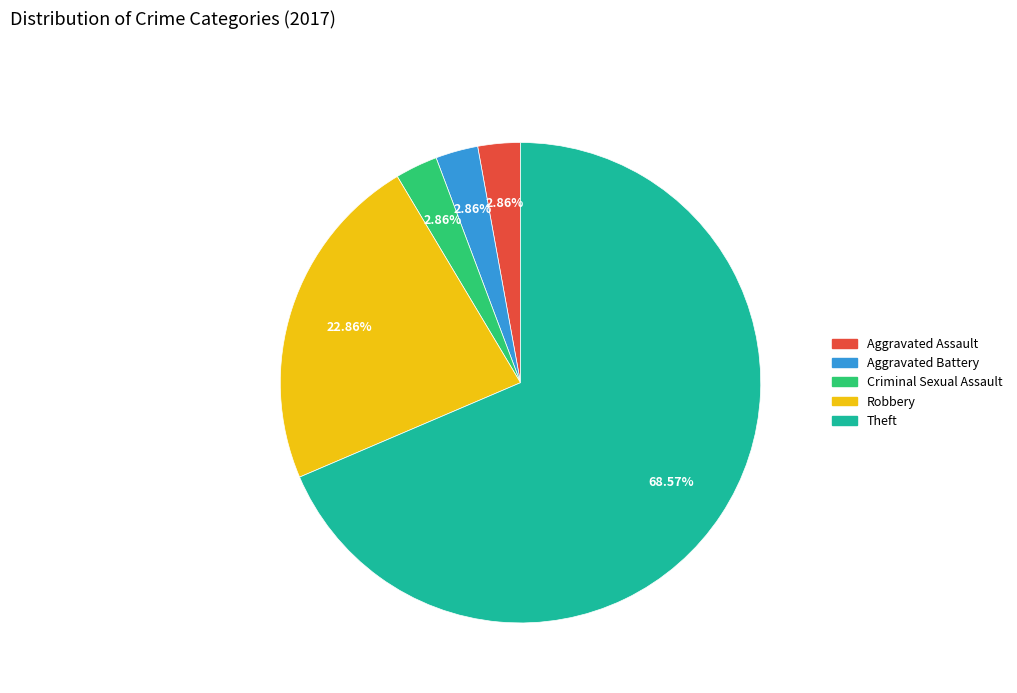

Which category has the biggest portion of the pie?

Theft